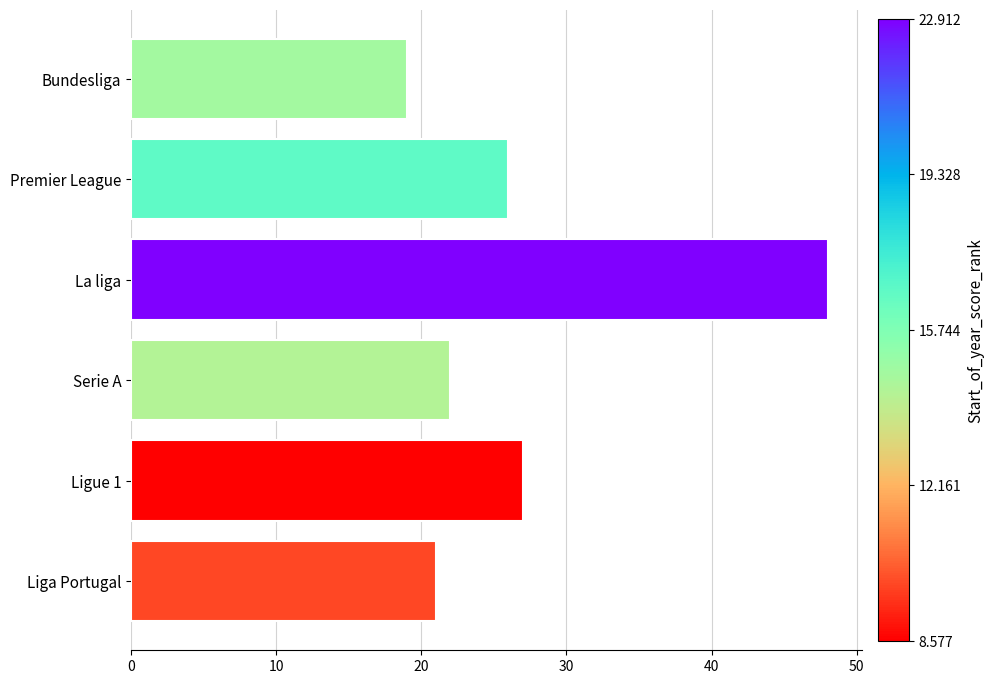

List the labels in order of value, smallest first.

Bundesliga, Liga Portugal, Serie A, Premier League, Ligue 1, La liga